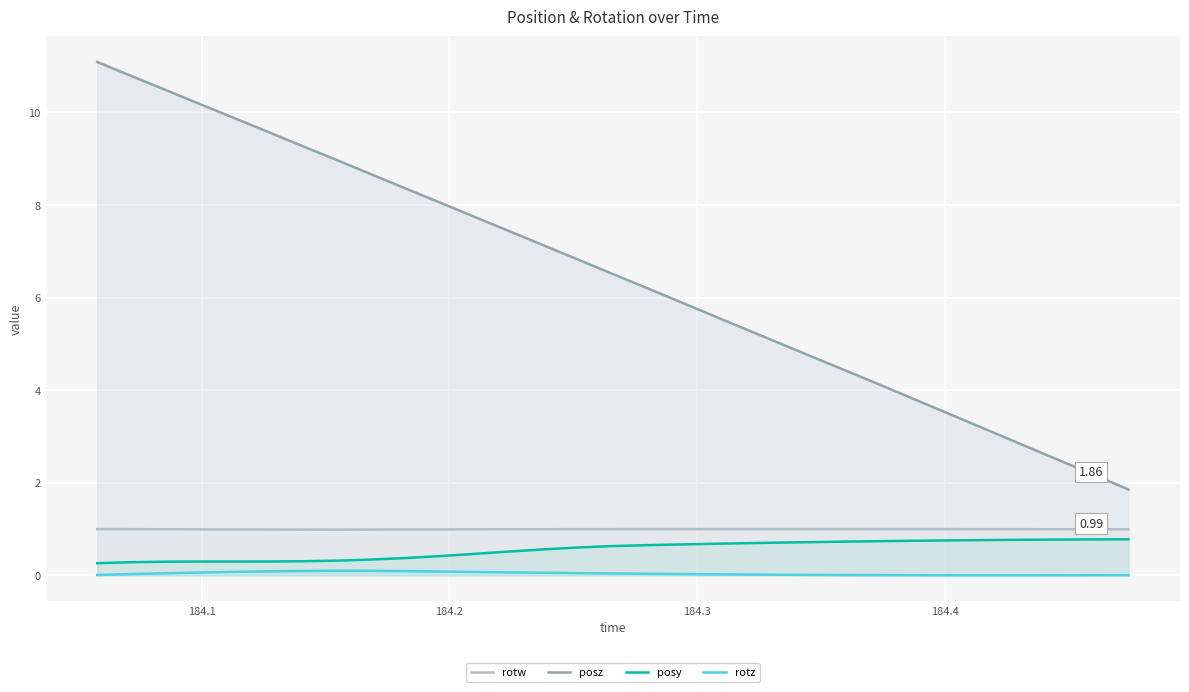

Reading left to right, transcribe all the data shown in this chart.

rotw: 1.0	1.0	1.0	1.0	1.0	1.0	1.0	1.0	1.0	1.0	1.0	1.0	1.0	1.0	1.0	1.0	1.0	1.0	1.0	1.0	1.0	1.0	1.0	1.0	1.0	1.0	1.0	1.0	1.0	1.0	1.0
posz: 11.1	10.8	10.5	10.2	9.9	9.6	9.3	9.0	8.7	8.4	8.0	7.7	7.4	7.1	6.8	6.5	6.2	5.9	5.6	5.3	5.0	4.7	4.4	4.0	3.7	3.4	3.1	2.8	2.5	2.2	1.9
posy: 0.3	0.3	0.3	0.3	0.3	0.3	0.3	0.3	0.3	0.4	0.4	0.5	0.5	0.6	0.6	0.6	0.7	0.7	0.7	0.7	0.7	0.7	0.7	0.7	0.8	0.8	0.8	0.8	0.8	0.8	0.8
rotz: 0.0	0.0	0.0	0.1	0.1	0.1	0.1	0.1	0.1	0.1	0.1	0.1	0.1	0.1	0.0	0.0	0.0	0.0	0.0	0.0	0.0	0.0	0.0	0.0	0.0	0.0	0.0	0.0	0.0	0.0	0.0